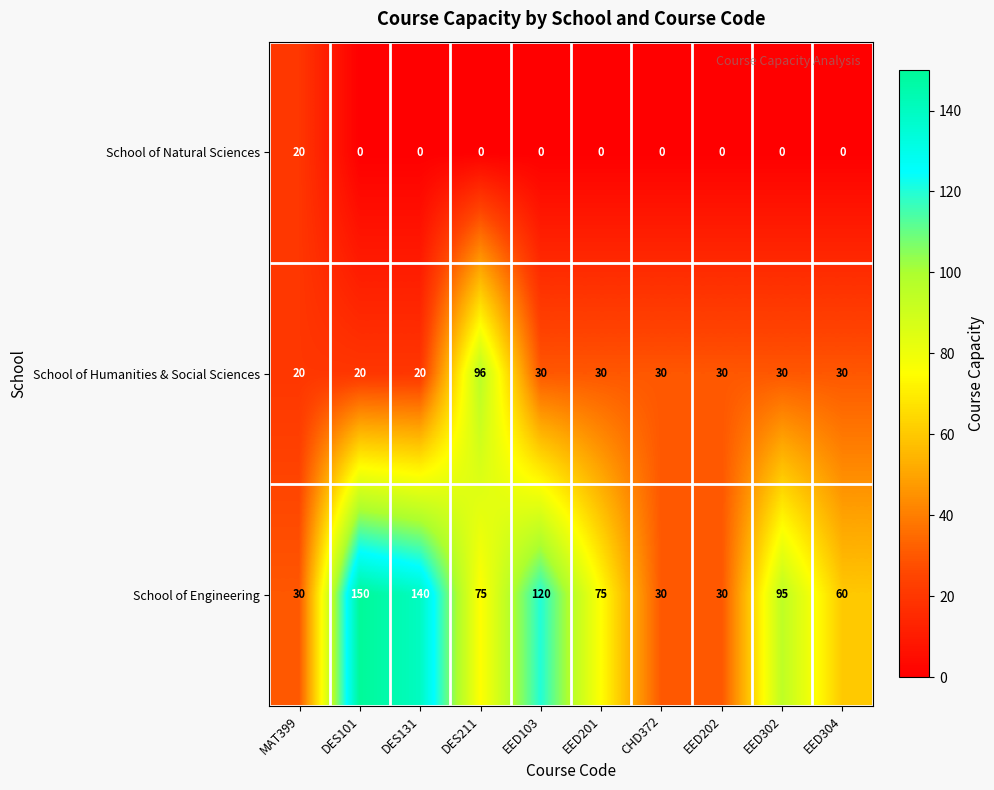

What is the spread (max minus min) of values at CHD372?

30